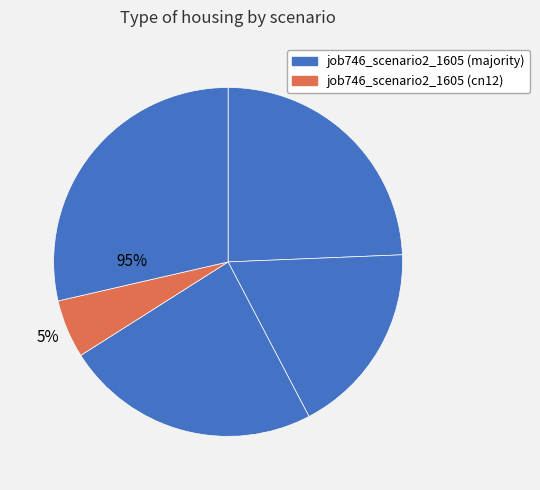

Count the number of slices in the pie.

5